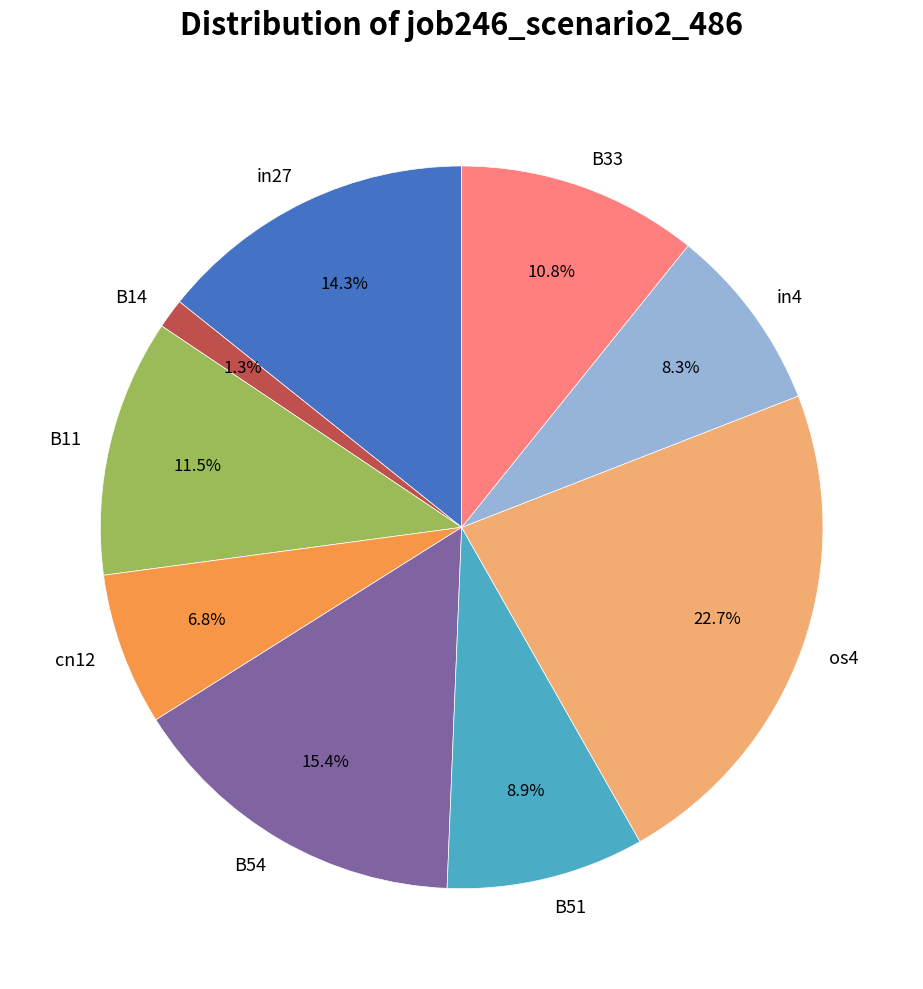

Does os4 account for over 50% of the chart?

No